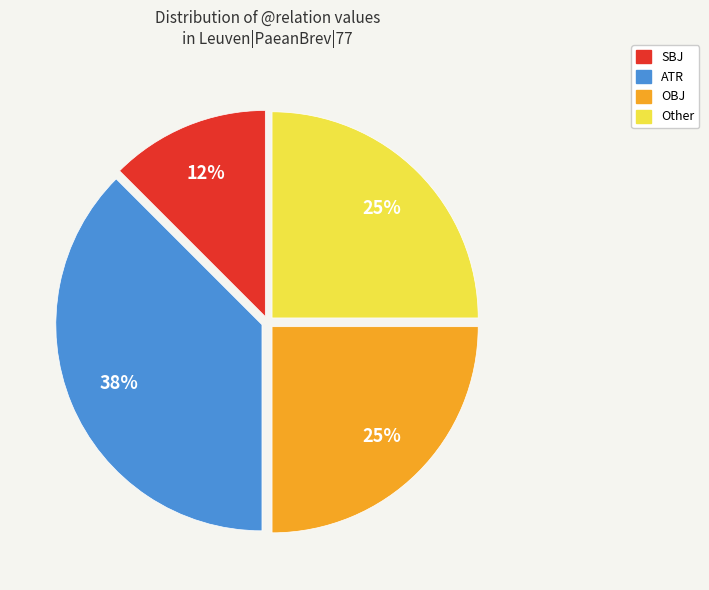

Does any single category account for the majority?

No